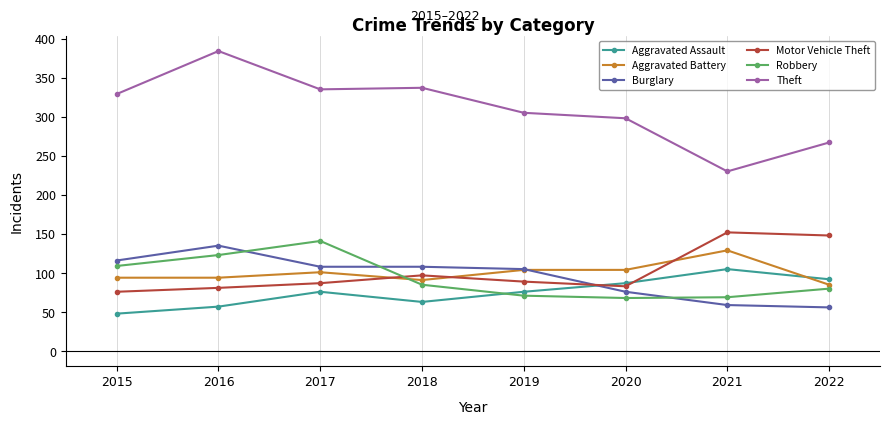

How many data points in Aggravated Battery are less than 101?

4